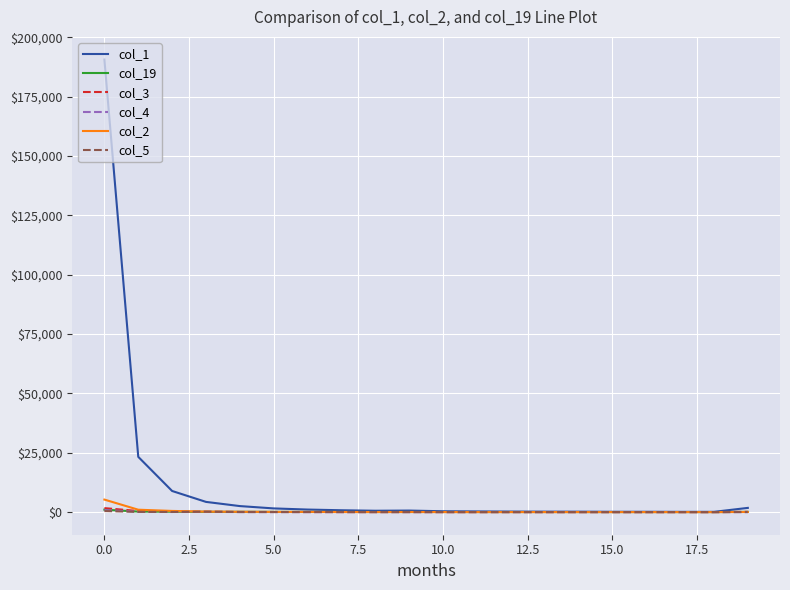

What is the minimum value for col_5?

2